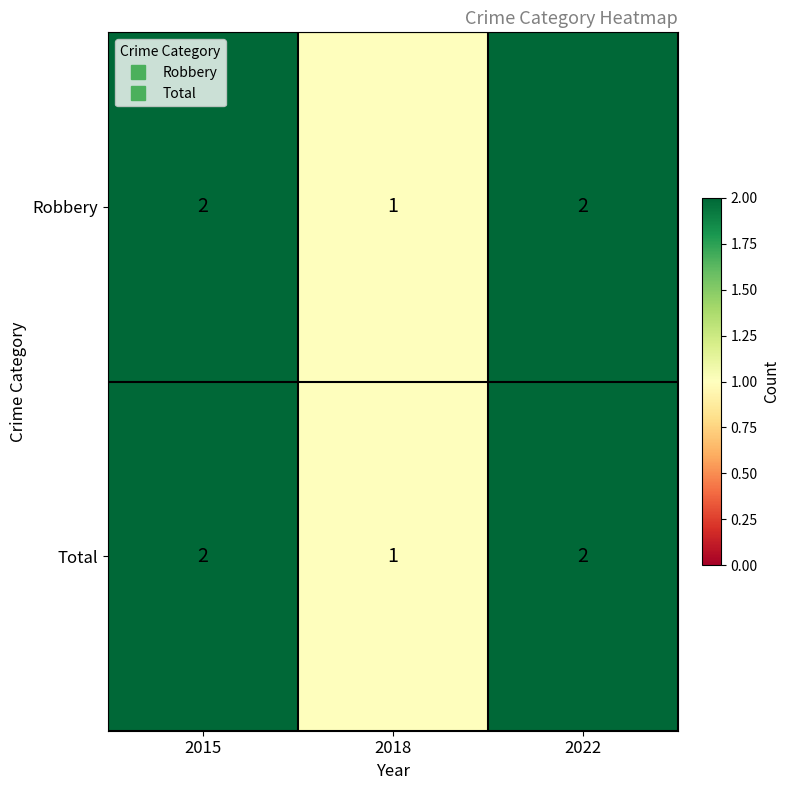

At which label does Robbery reach its minimum?

2018